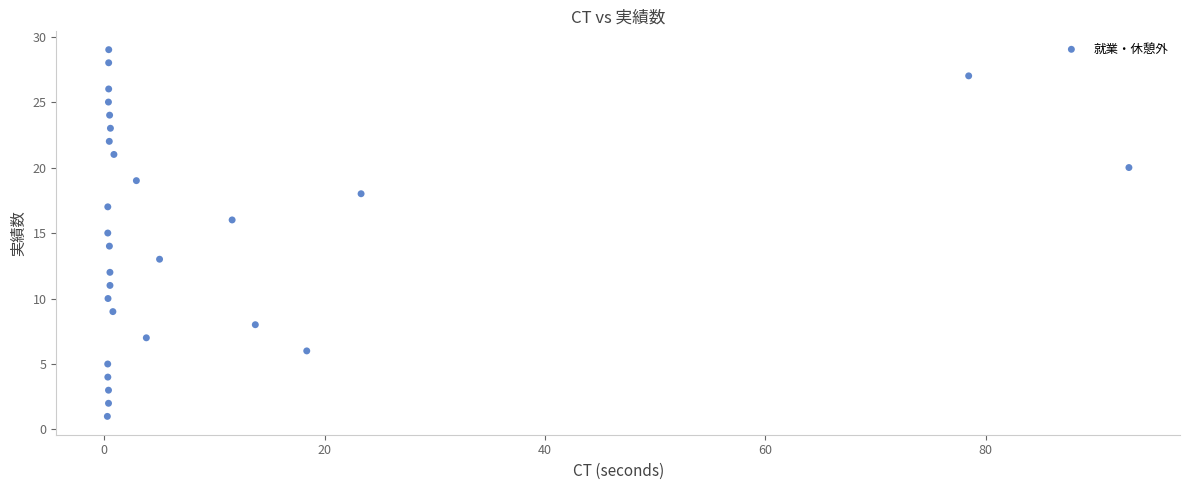

What is the range of Y values (max minus min)?

28